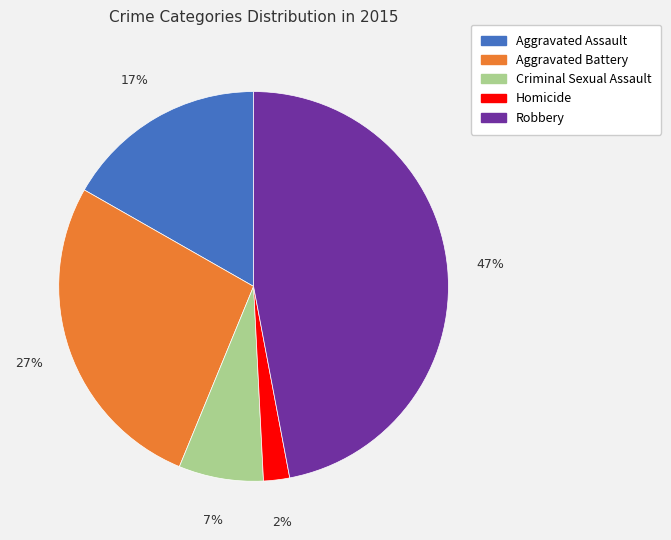

The Criminal Sexual Assault slice represents 16% of the pie. True or false?

False